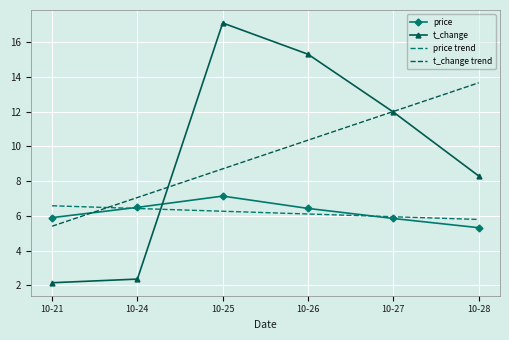

Between which two adjacent categories do price and t_change trend first intersect?

10-21 and 10-24